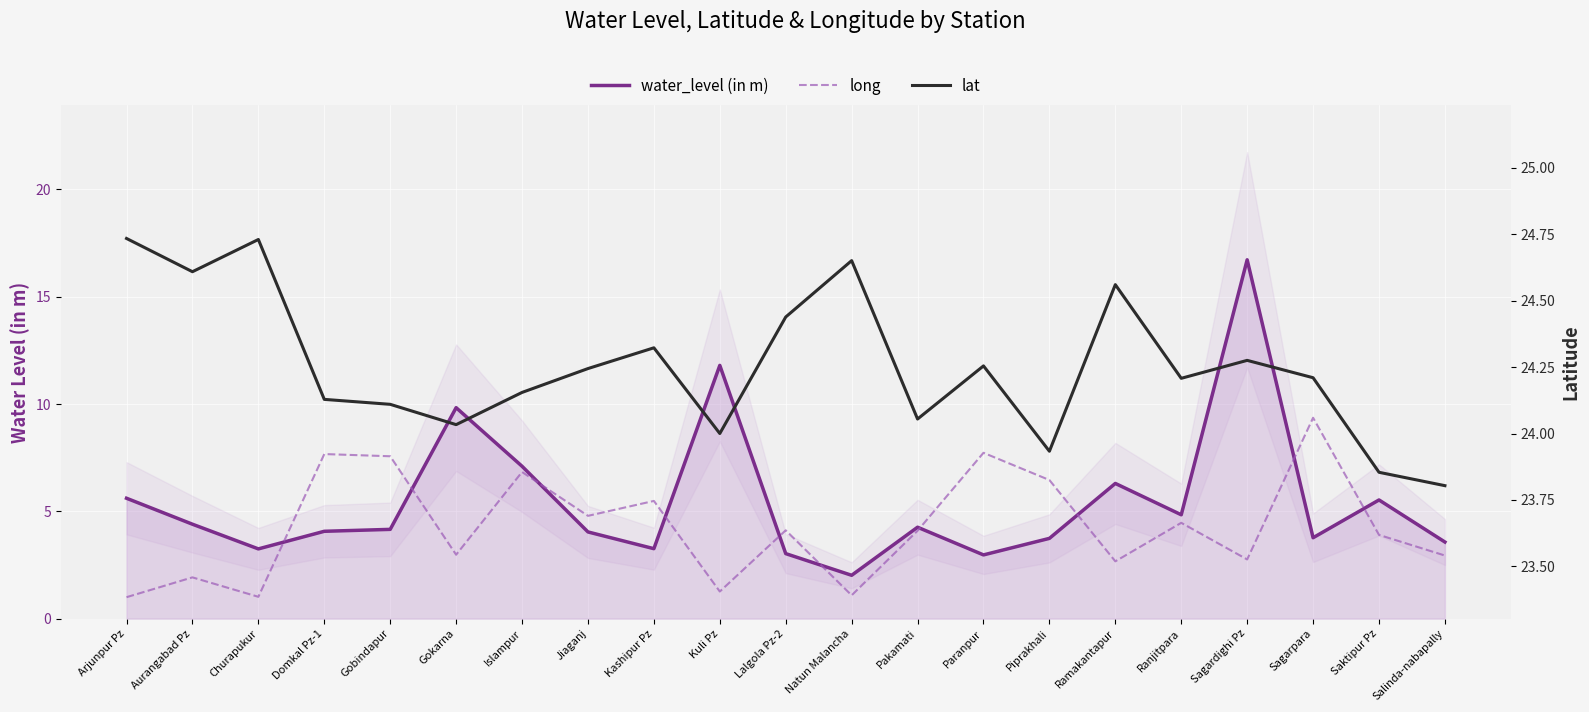

True or false: lat and long intersect in this chart.

False